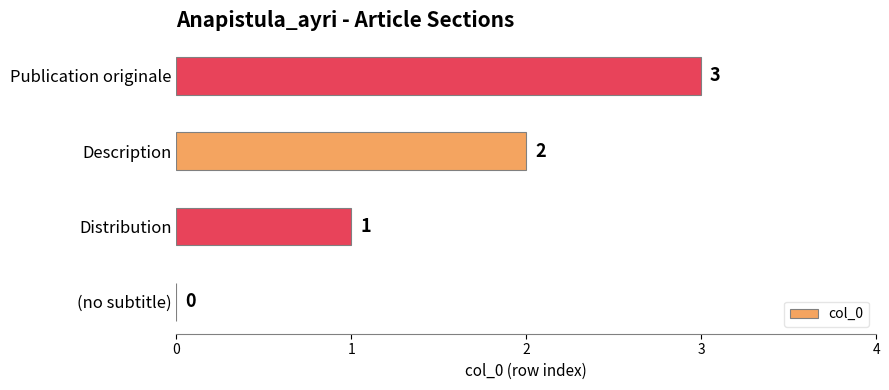

True or false: the data shows 0 at (no subtitle).

True